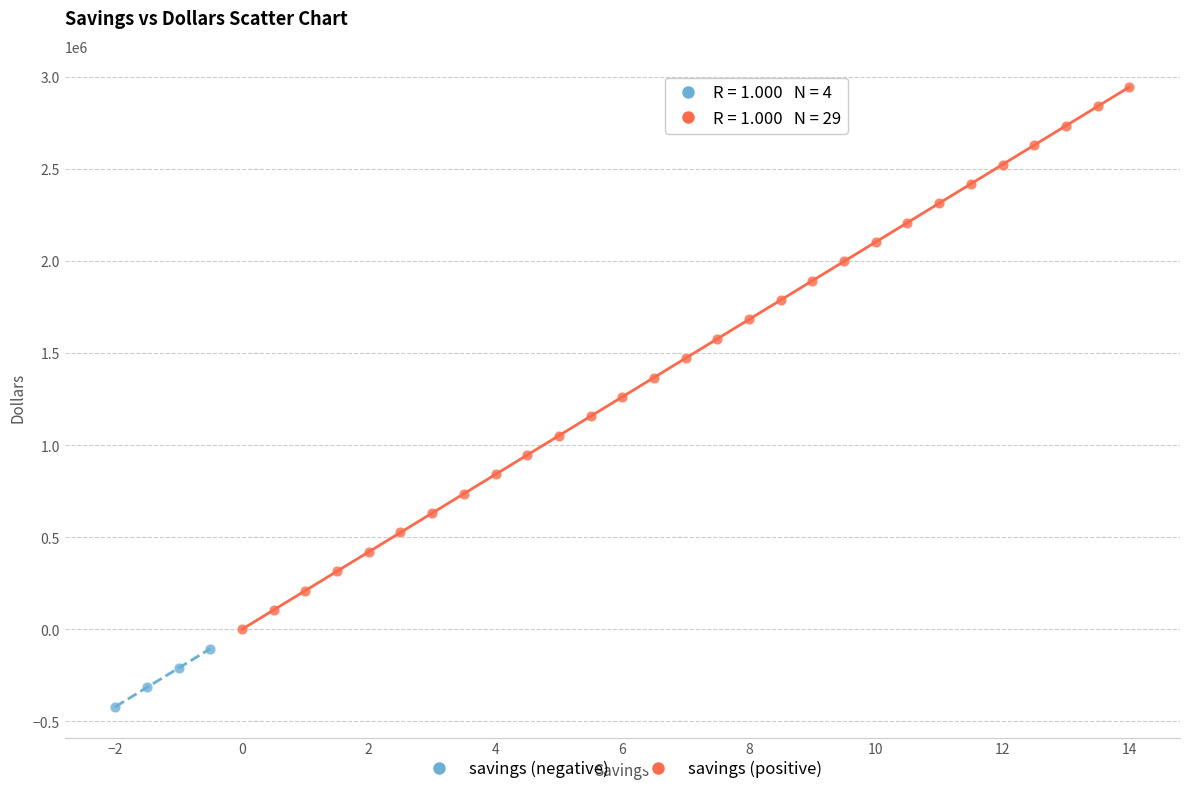

Which series reaches the maximum Y coordinate?

savings (positive)